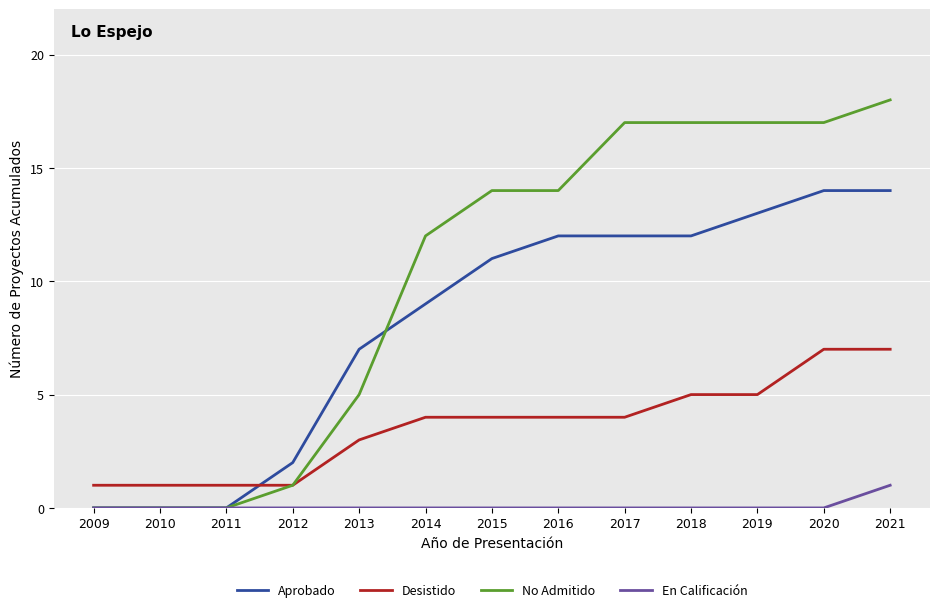

Between which two adjacent categories do Aprobado and Desistido first intersect?

2011 and 2012